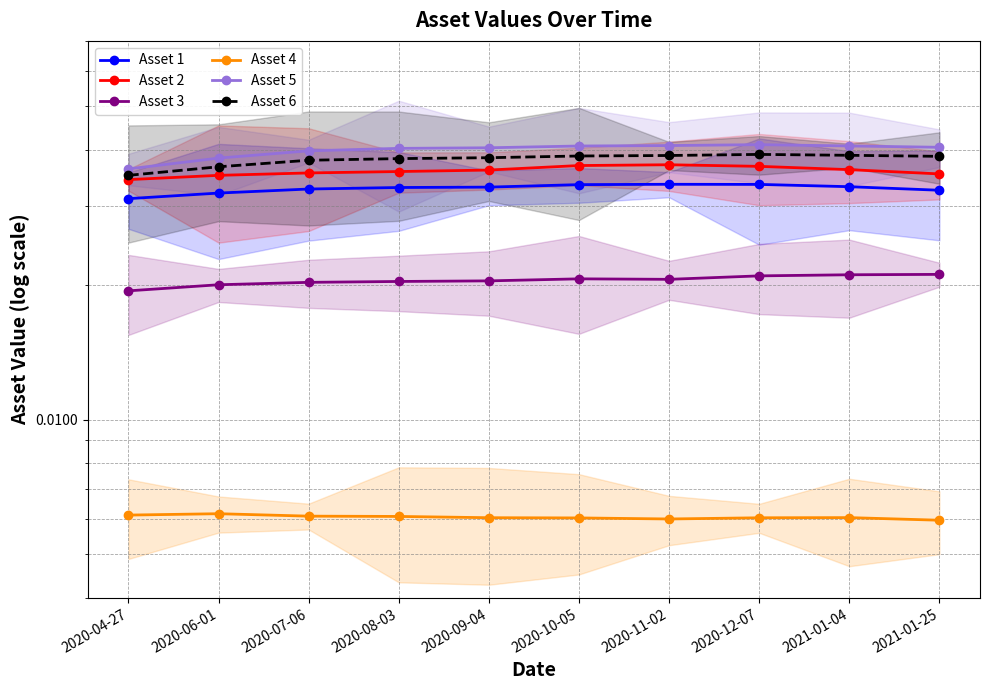

What is the label of the 10th point from the right?

2020-04-27